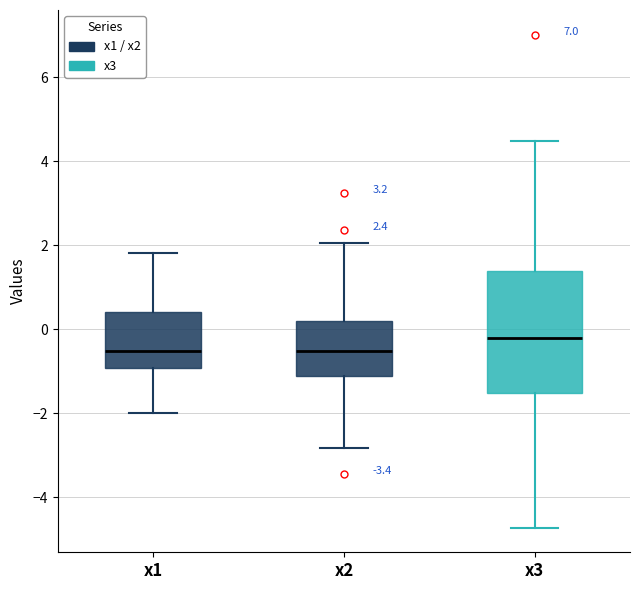

Which box has the highest median line?

x3